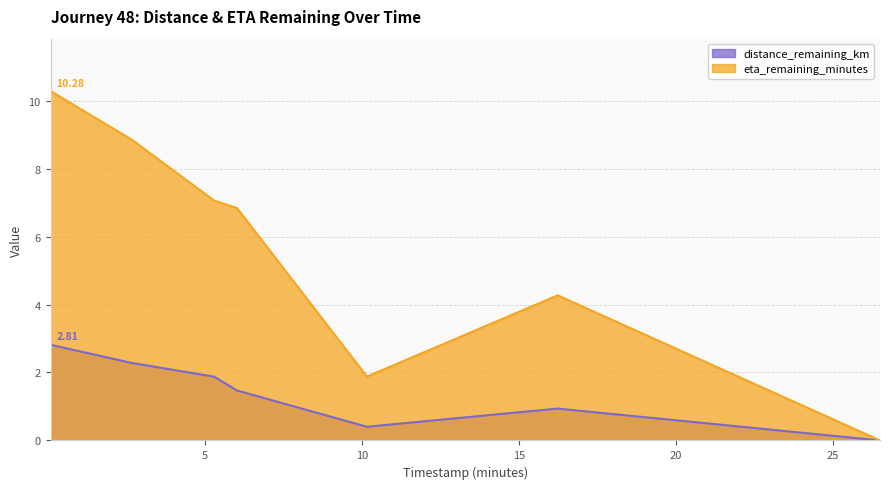

True or false: distance_remaining_km and eta_remaining_minutes cross at least once.

False